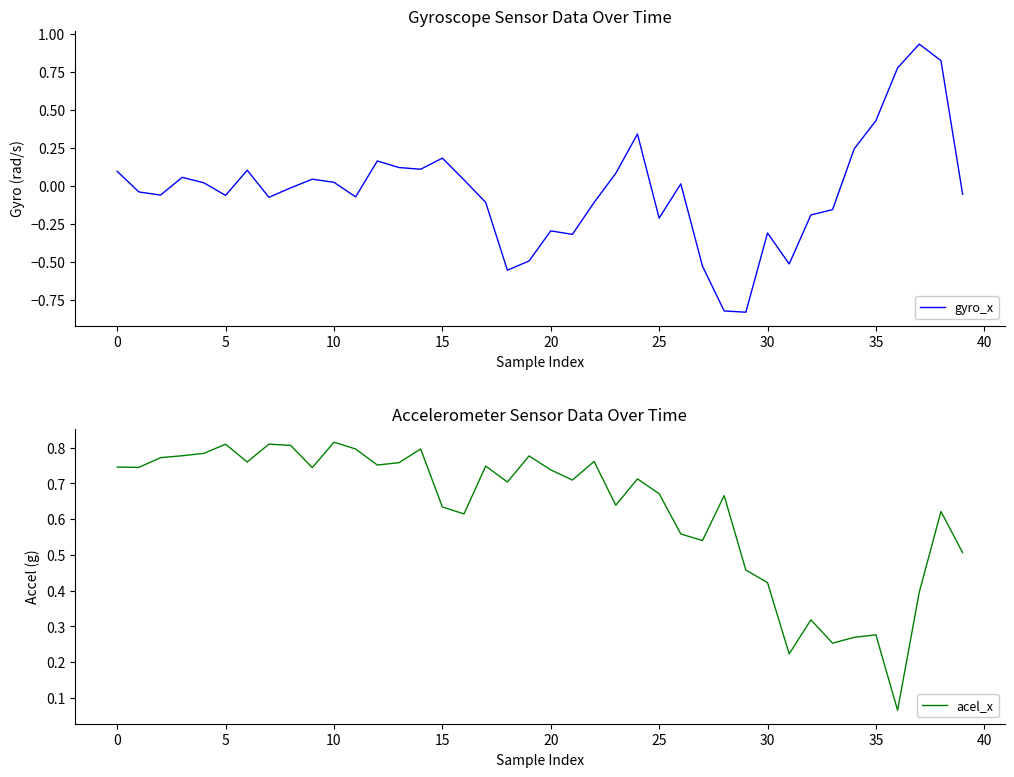

Which category has the lowest value in the acel_x series?

36